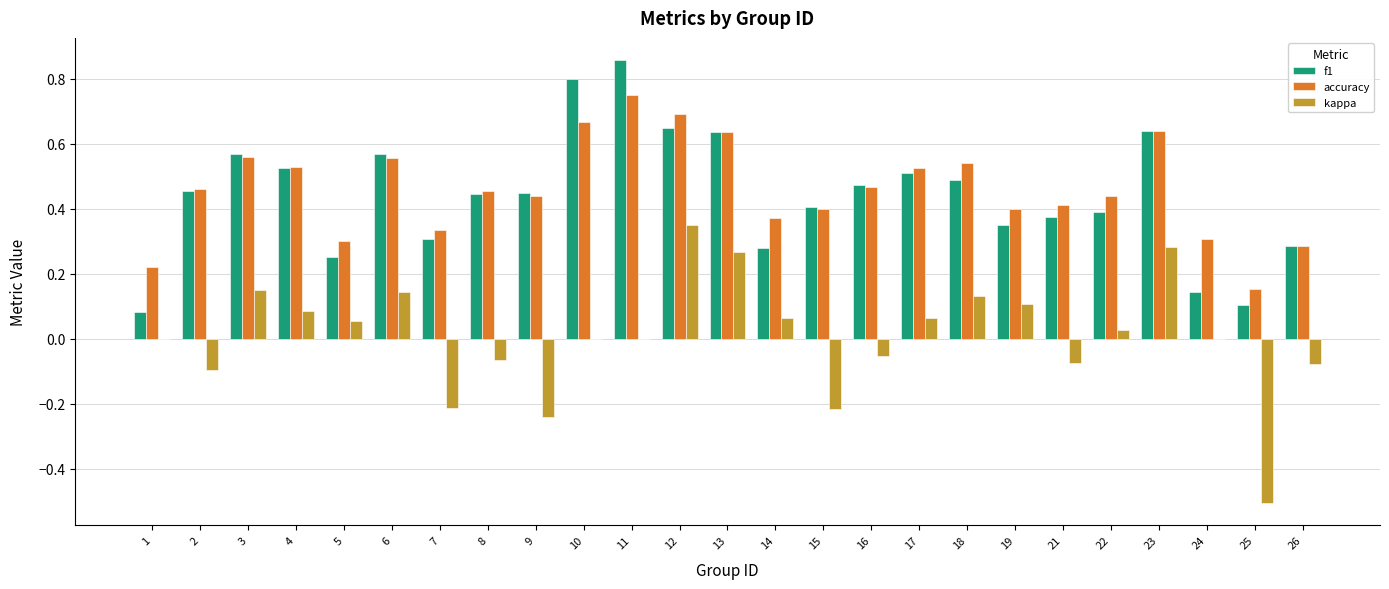

What is the sum of all f1 values?

11.0